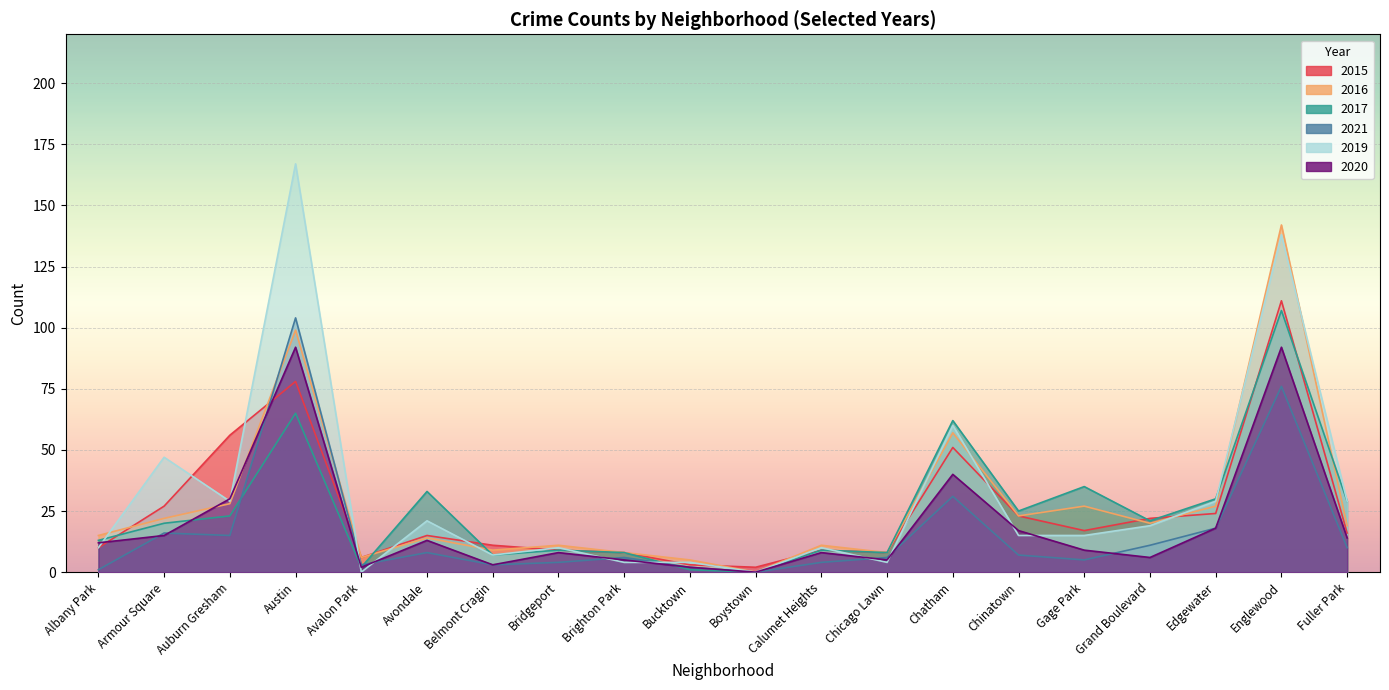

What is the difference between the highest and lowest values at Grand Boulevard?

16